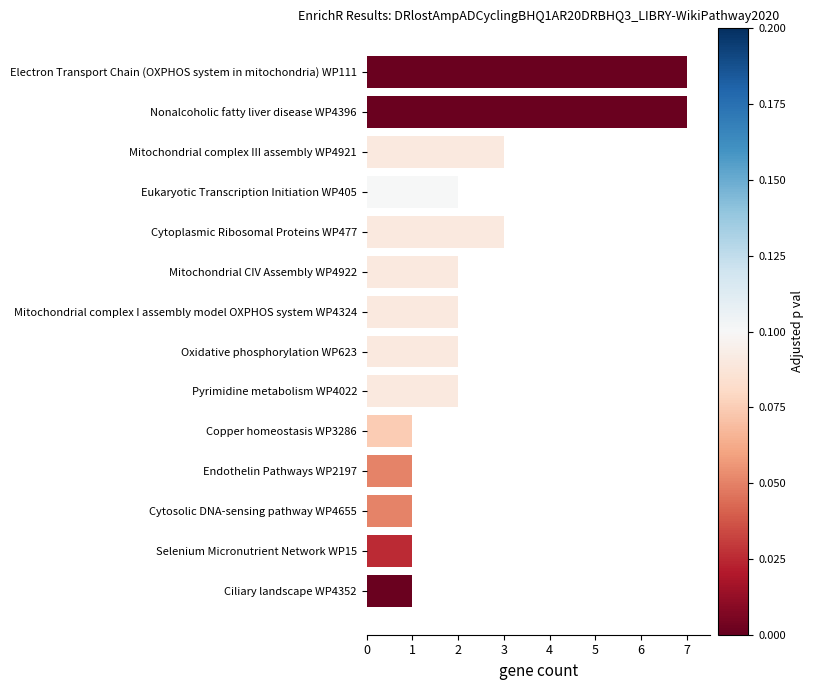

What is the greatest value displayed?

7